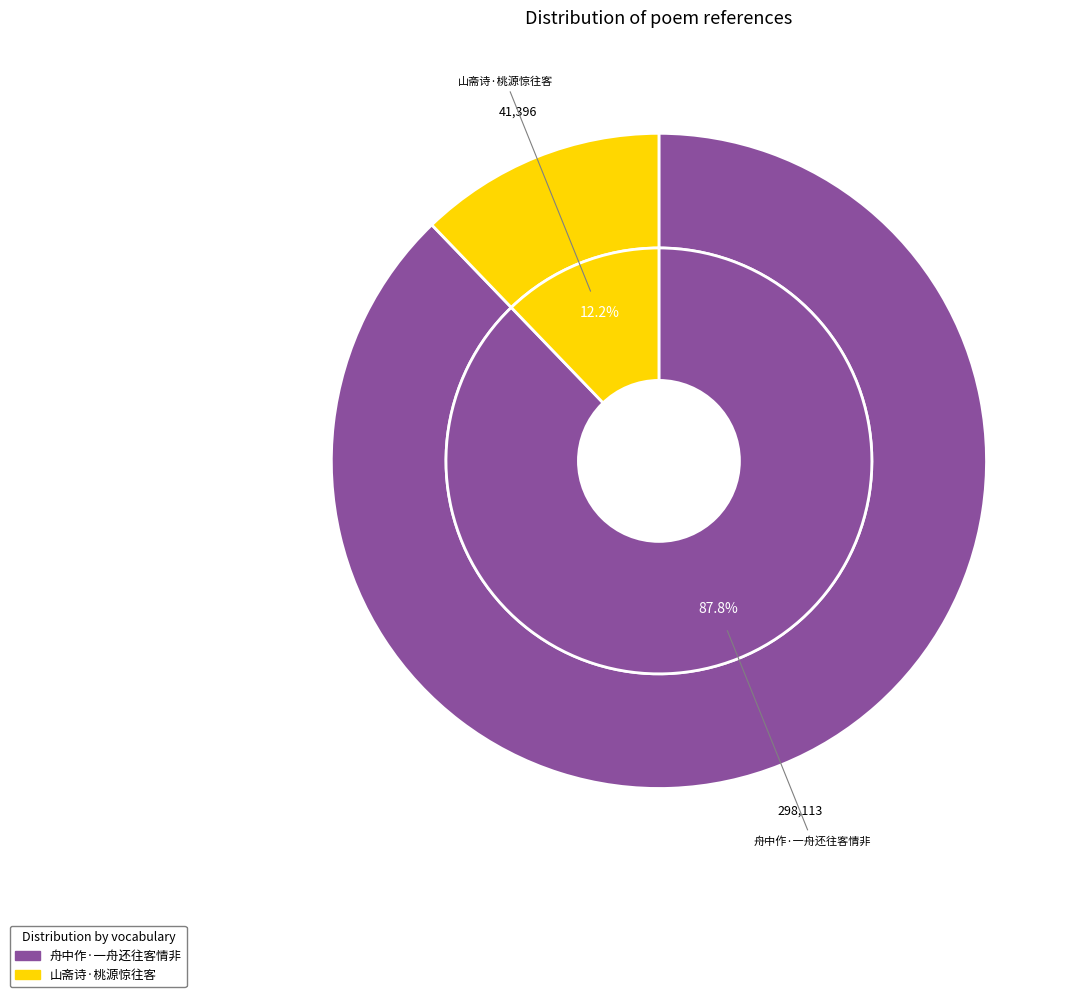

What is the change in value from 舟中作·一舟还往客情非 to 山斋诗·桃源惊往客?

-256717